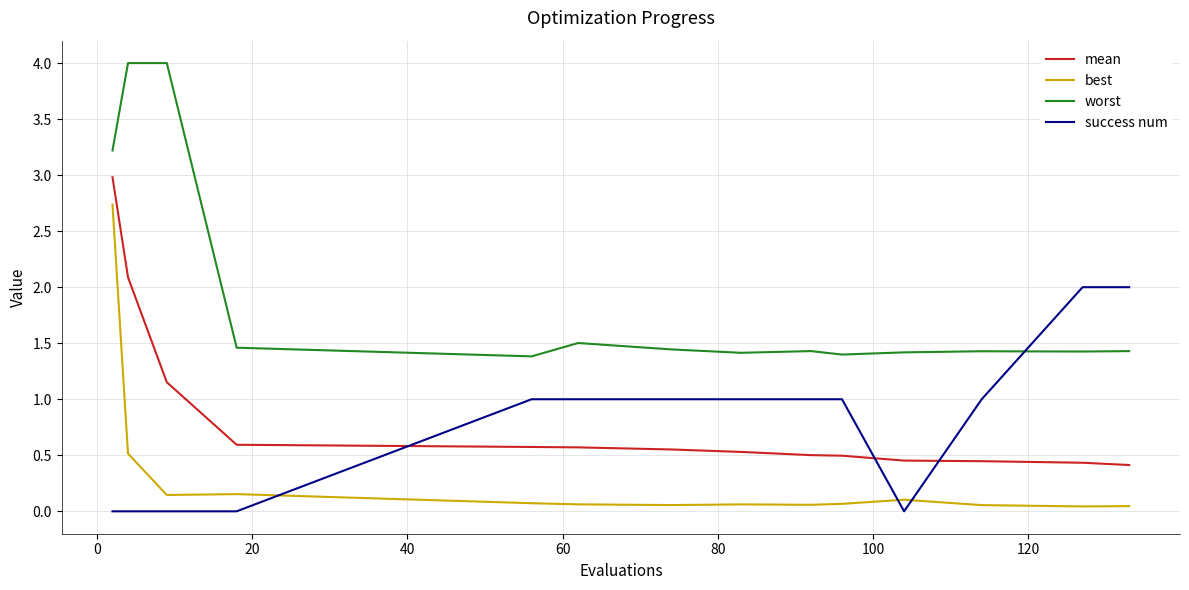

What is the greatest value displayed?

4.0